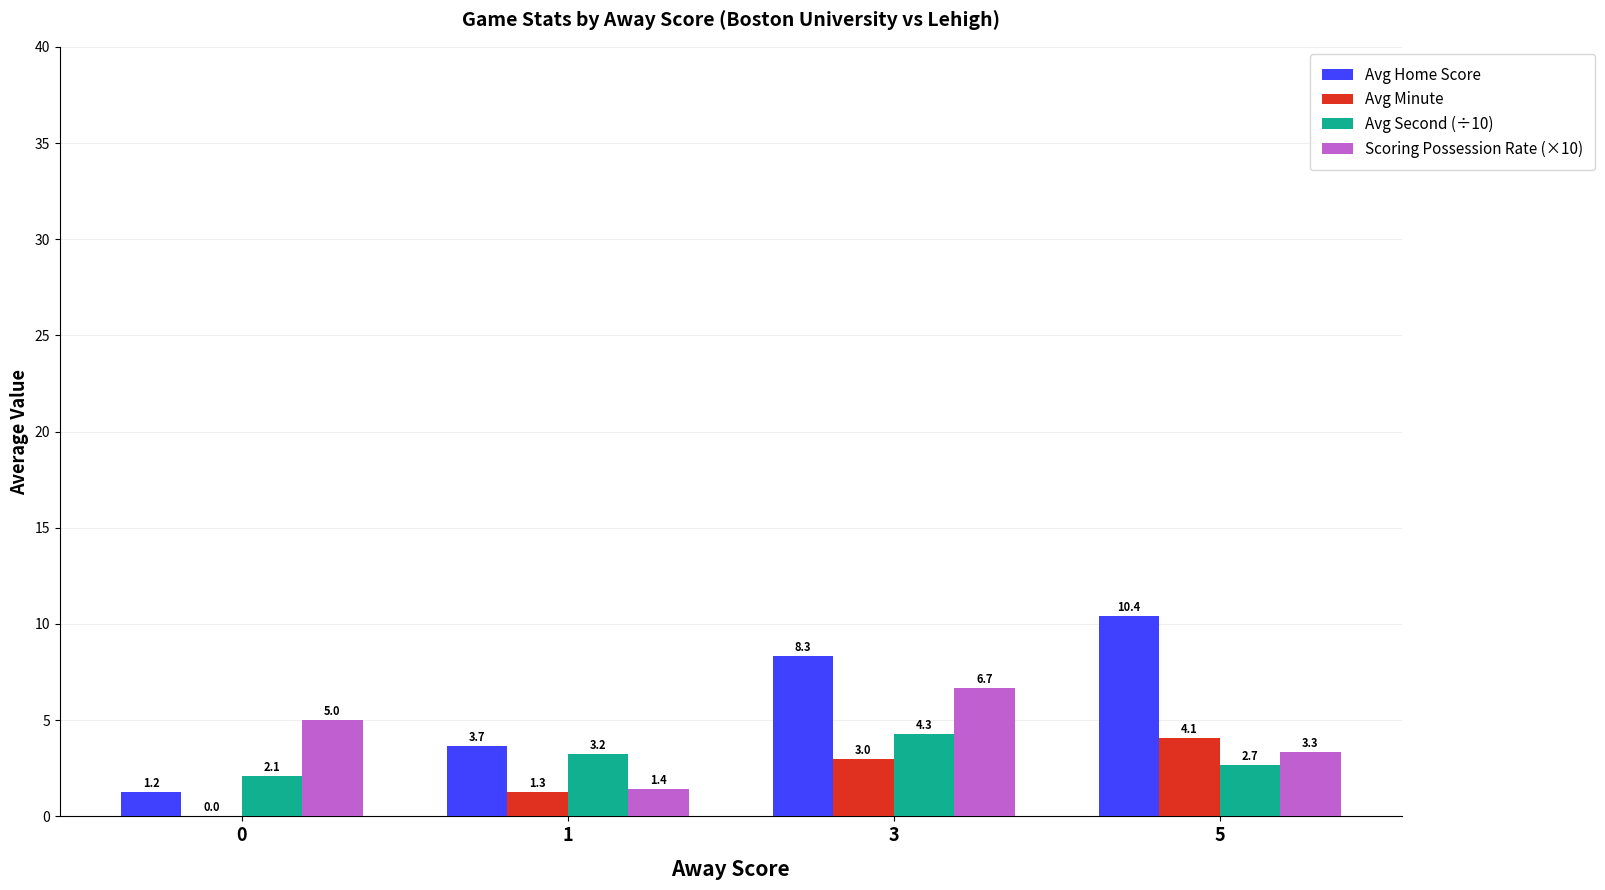

Where is Avg Minute nearest to the value 2?

1